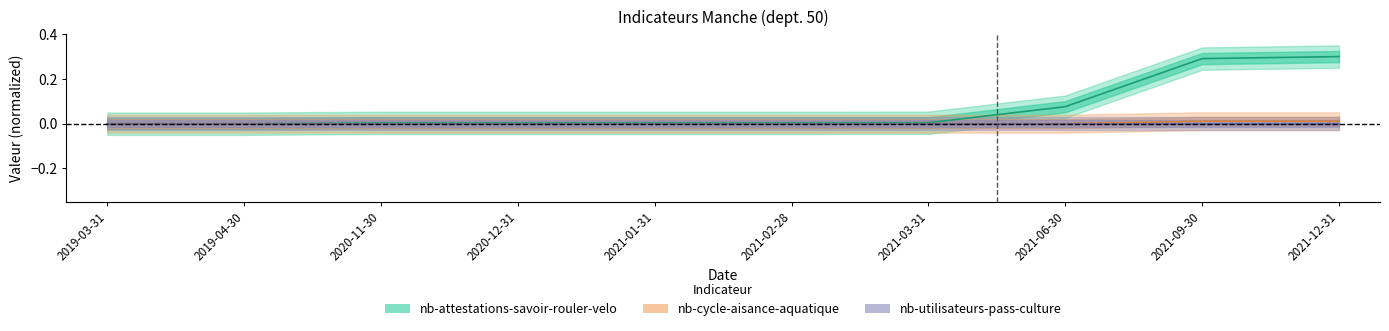

True or false: nb-cycle-aisance-aquatique has a value of 0.0 at 2021-01-31.

False